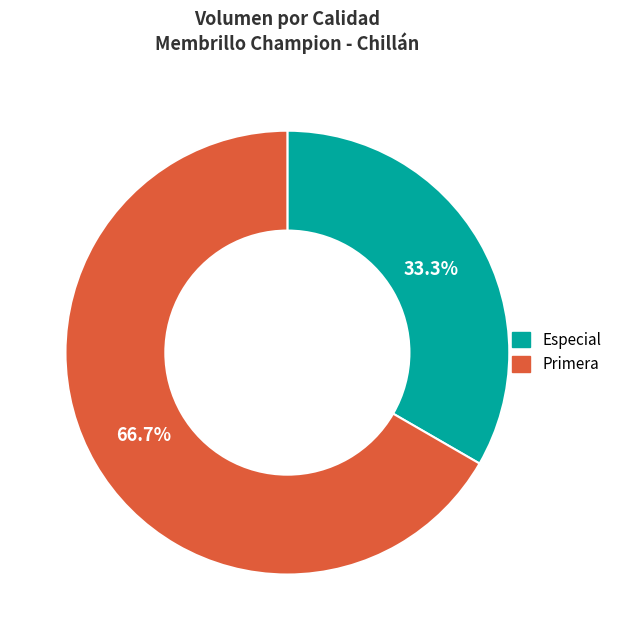

Approximately how many times larger is the value at Especial compared to Primera?

0.5